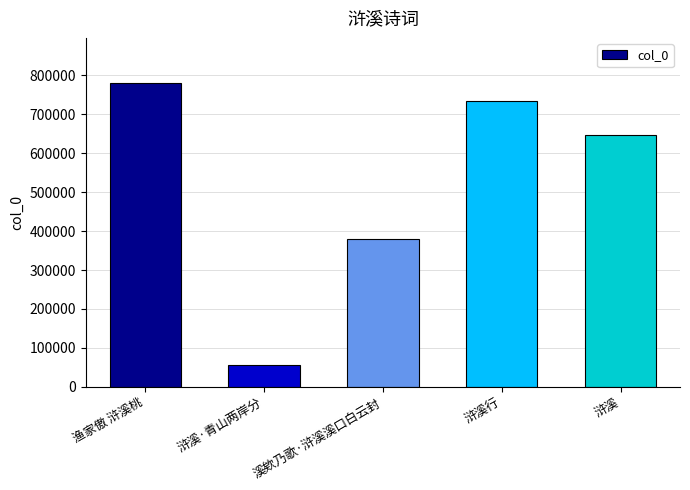

What is the ratio of the value at 浒溪 to the value at 浒溪行?

0.9